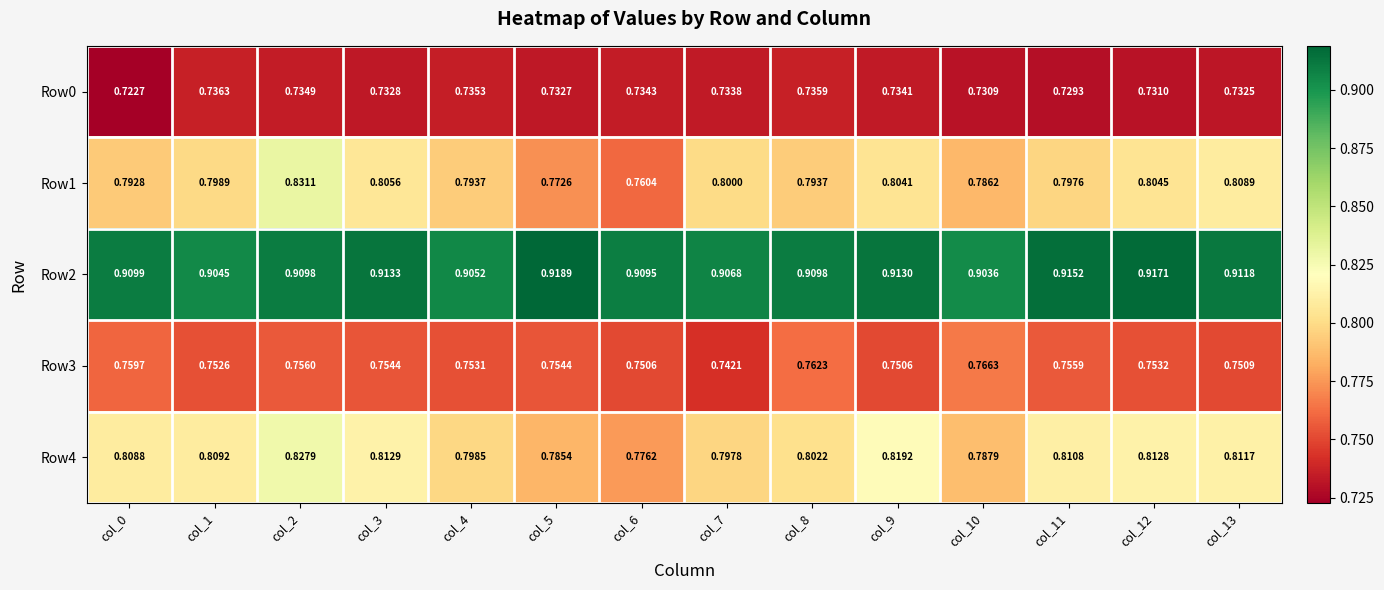

Which series has the largest total across all categories?

Row2